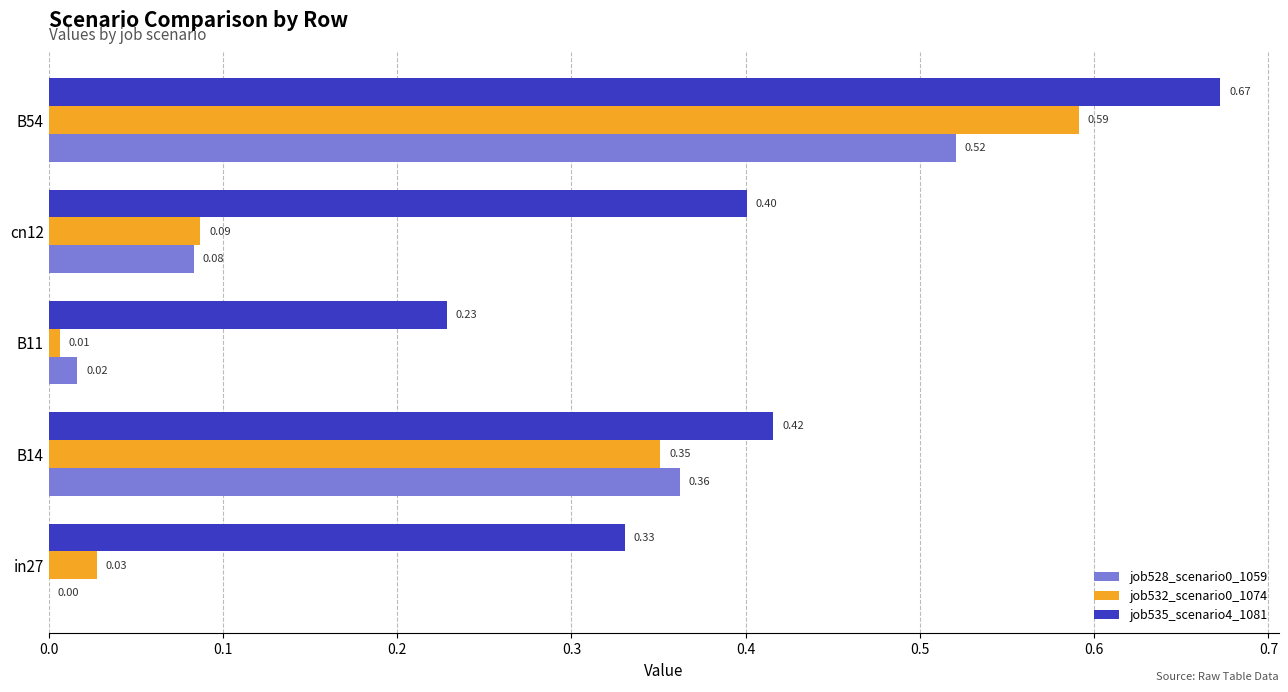

What is the sum of the job535_scenario4_1081 values at cn12 and B14?

0.8